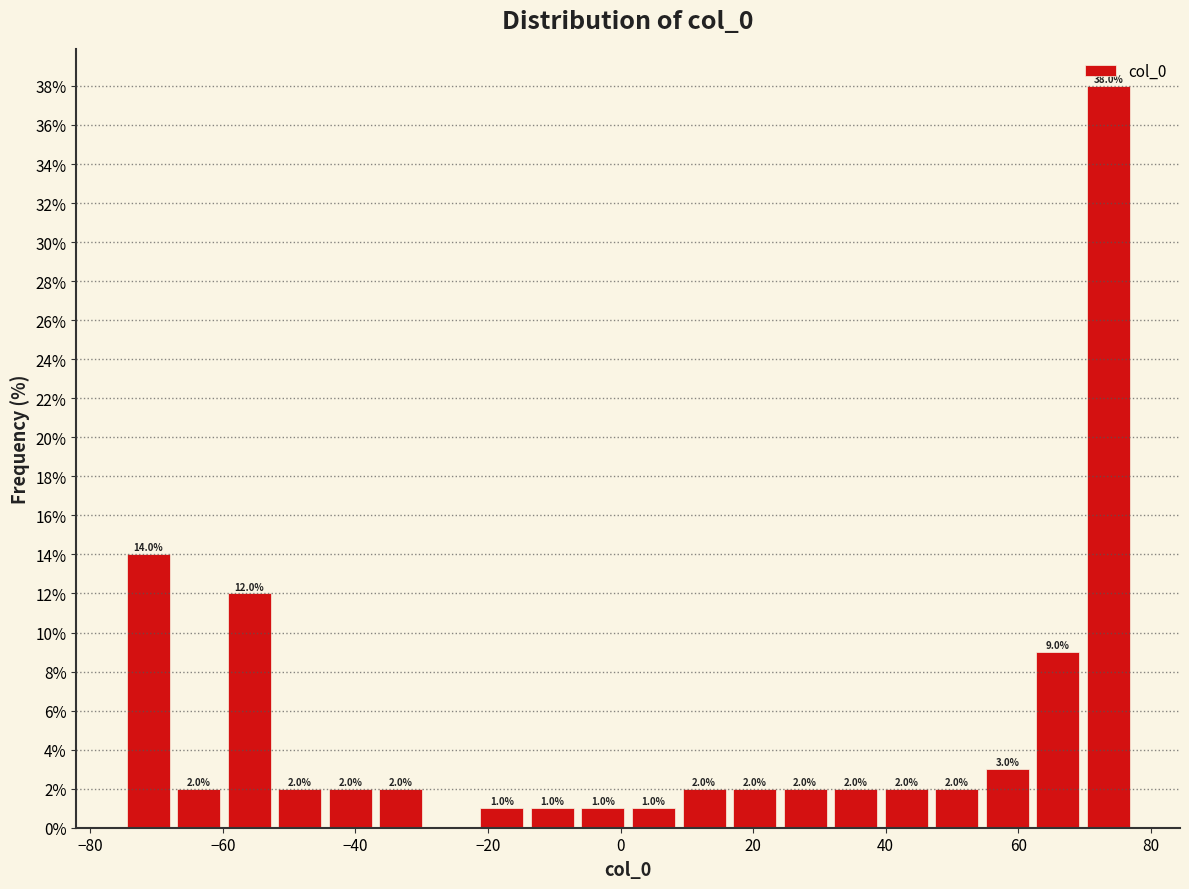

Around what value on the x-axis is the tallest bar? Give the approximate position of its centre, as read against the axis.

74